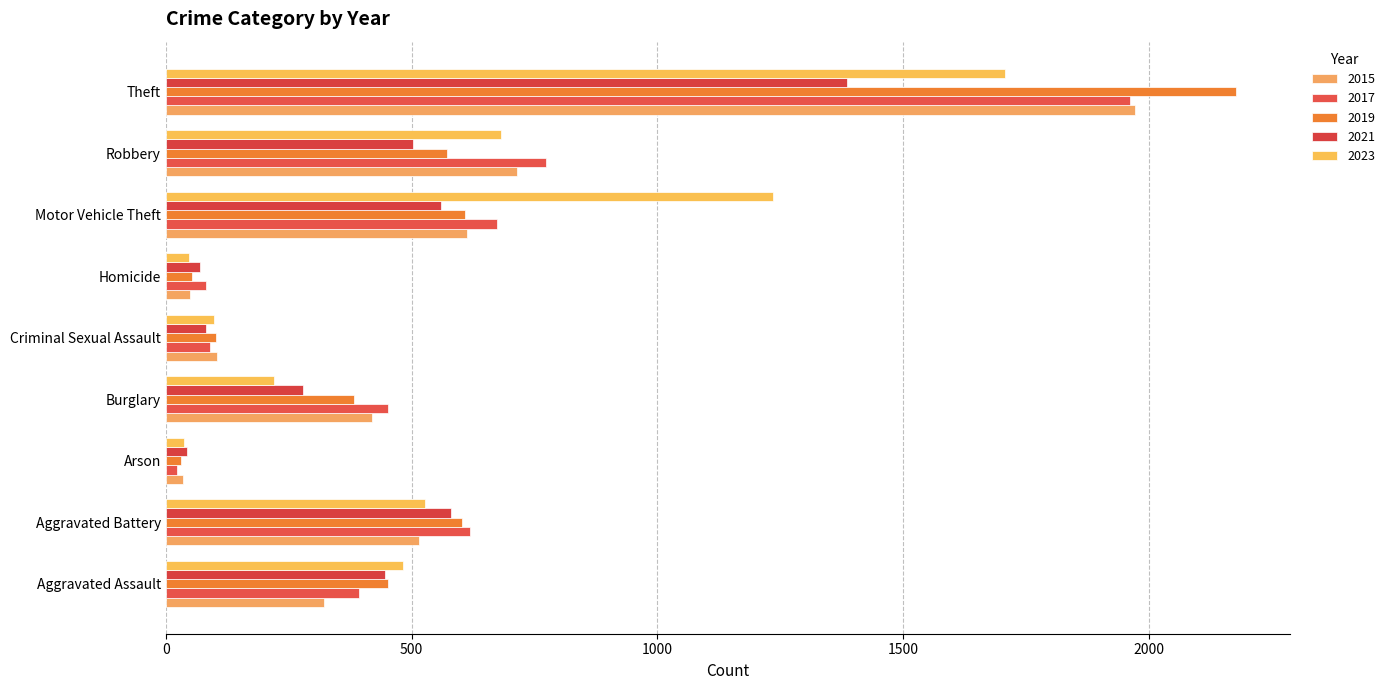

Reading left to right, extract all data points from this chart.

2015: Aggravated Assault=322	Aggravated Battery=515	Arson=35	Burglary=420	Criminal Sexual Assault=105	Homicide=50	Motor Vehicle Theft=612	Robbery=714	Theft=1972
2017: Aggravated Assault=393	Aggravated Battery=619	Arson=23	Burglary=452	Criminal Sexual Assault=91	Homicide=82	Motor Vehicle Theft=674	Robbery=773	Theft=1961
2019: Aggravated Assault=452	Aggravated Battery=602	Arson=32	Burglary=382	Criminal Sexual Assault=102	Homicide=53	Motor Vehicle Theft=608	Robbery=573	Theft=2178
2021: Aggravated Assault=447	Aggravated Battery=581	Arson=43	Burglary=280	Criminal Sexual Assault=81	Homicide=69	Motor Vehicle Theft=559	Robbery=504	Theft=1385
2023: Aggravated Assault=483	Aggravated Battery=527	Arson=38	Burglary=220	Criminal Sexual Assault=98	Homicide=47	Motor Vehicle Theft=1236	Robbery=682	Theft=1707